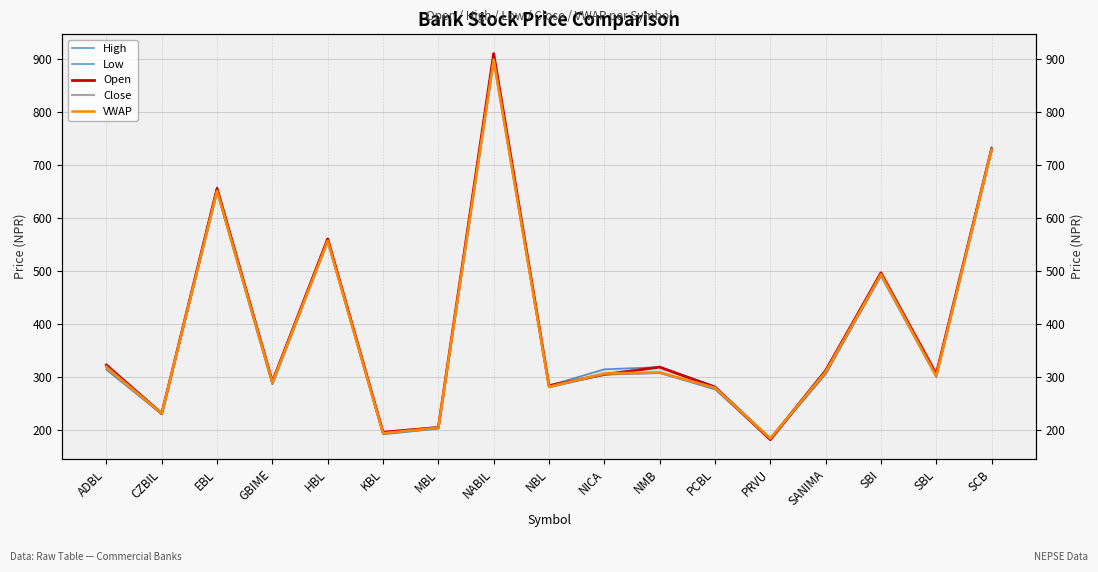

At which category is the sum across all series the highest?

NABIL